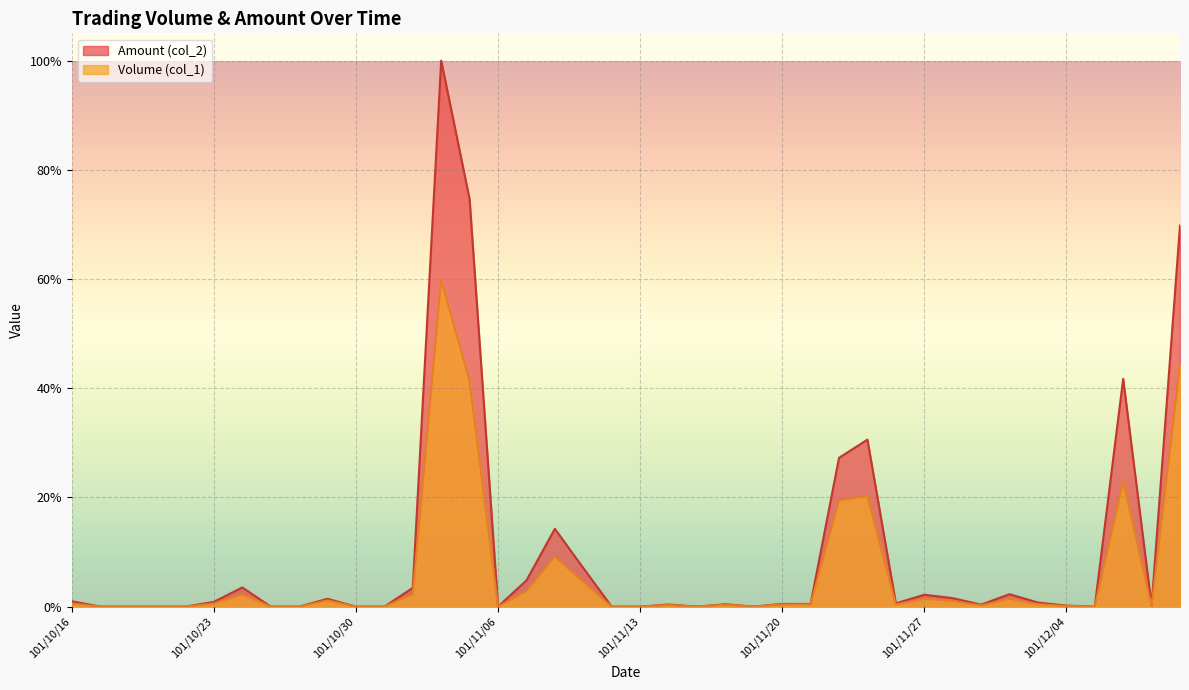

Reading left to right, what are all the values shown in this chart?

Volume (col_1): 0.6	0.0	0.0	0.0	0.0	0.6	2.3	0.0	0.0	1.1	0.0	0.0	2.3	59.8	41.3	0.0	2.8	9.2	4.5	0.0	0.0	0.3	0.0	0.3	0.0	0.4	0.4	19.5	20.3	0.4	1.4	1.0	0.2	1.4	0.5	0.1	0.0	22.9	0.1	44.3
Amount (col_2): 1.0	0.0	0.0	0.0	0.0	0.9	3.5	0.0	0.0	1.4	0.0	0.0	3.4	100.0	74.6	0.0	4.8	14.2	7.1	0.0	0.0	0.4	0.0	0.4	0.0	0.5	0.5	27.2	30.6	0.6	2.2	1.6	0.4	2.3	0.8	0.2	0.0	41.7	0.2	69.8